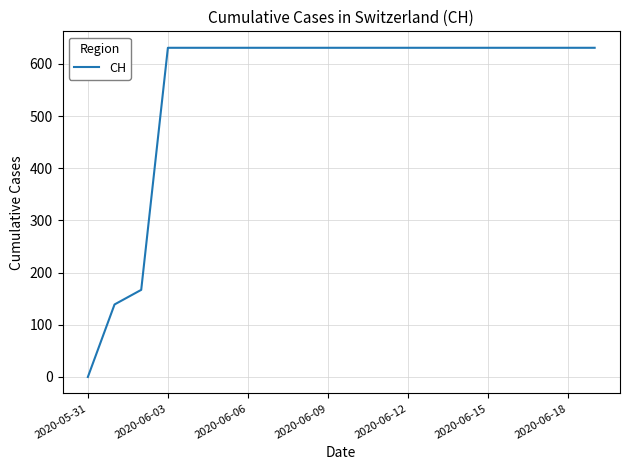

What is the greatest value displayed?

631